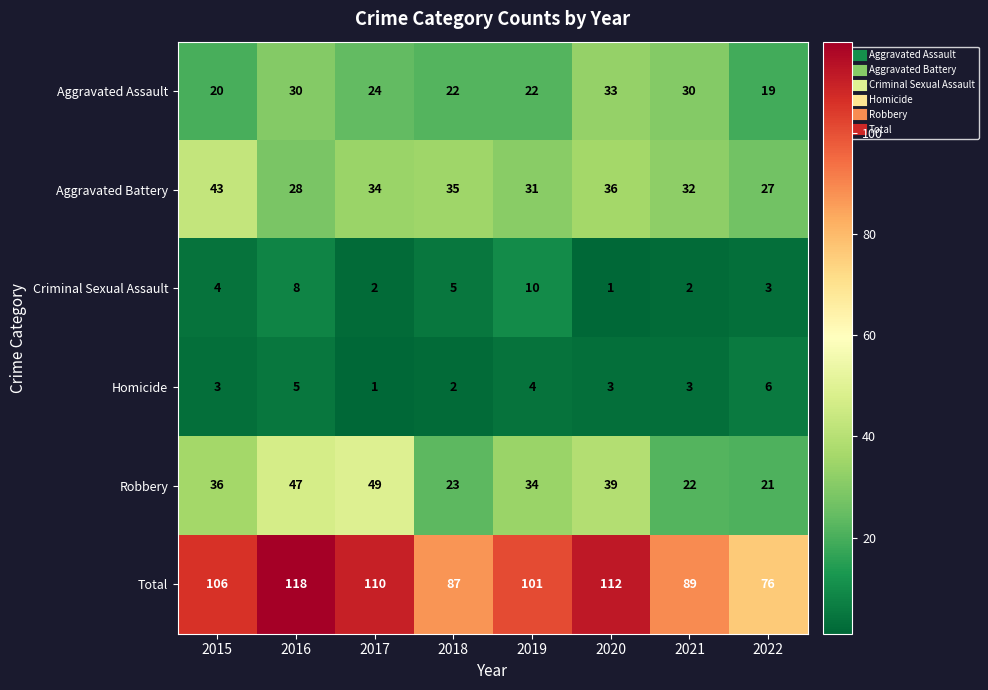

Which series has the largest total across all categories?

Total